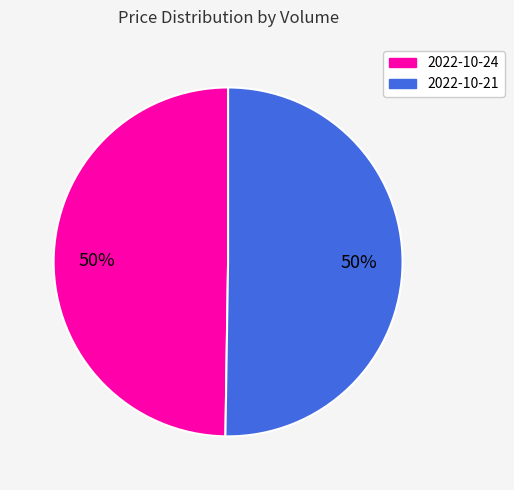

To the nearest percent, what is the average slice percentage?

50%